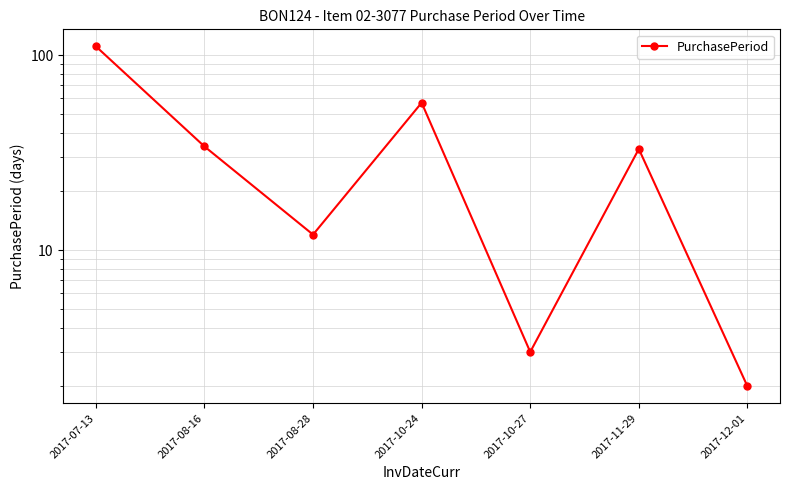

What is the label of the 4th point from the left?

2017-10-24